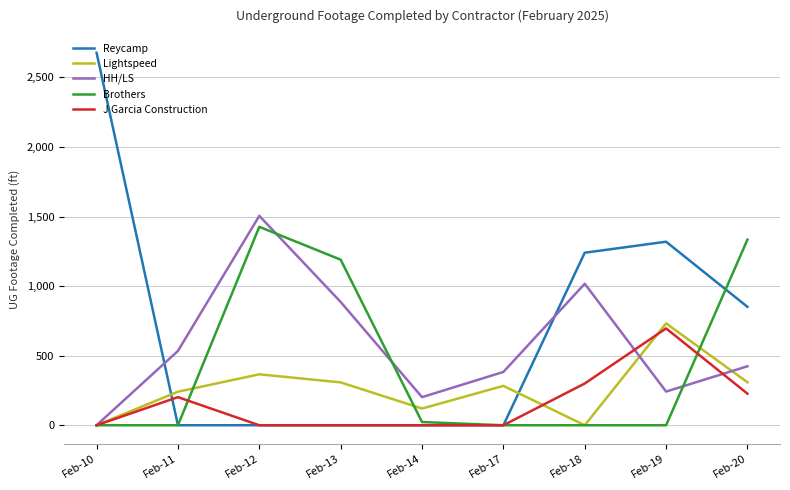

Which label corresponds to the largest value in the chart?

Feb-10